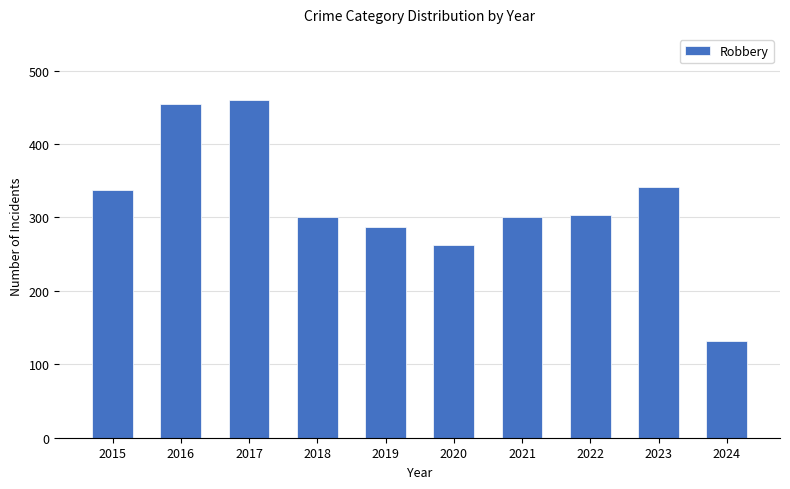

What is the difference between the second highest and second lowest values?

191